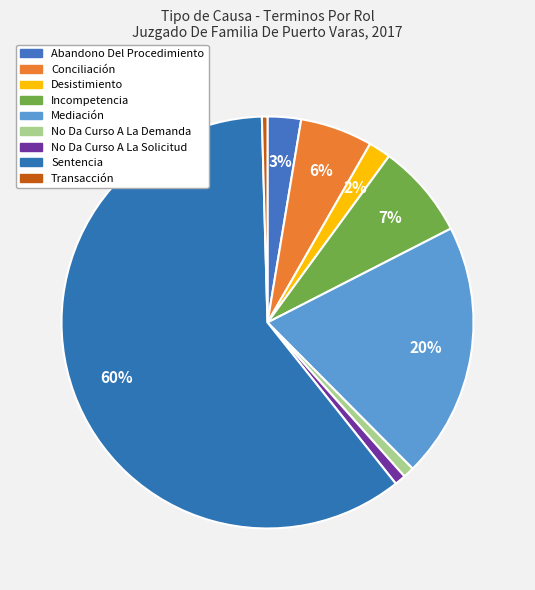

What is the majority slice?

Sentencia